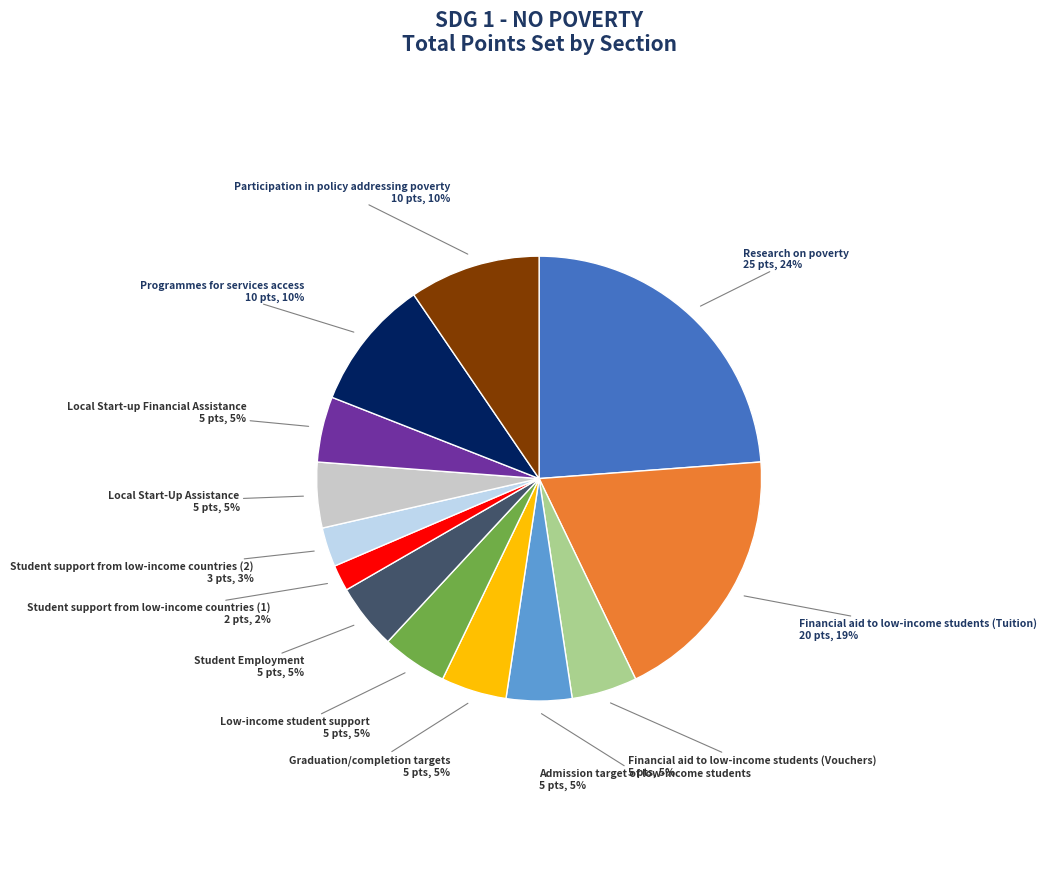

To the nearest percent, what is the average slice percentage?

8%